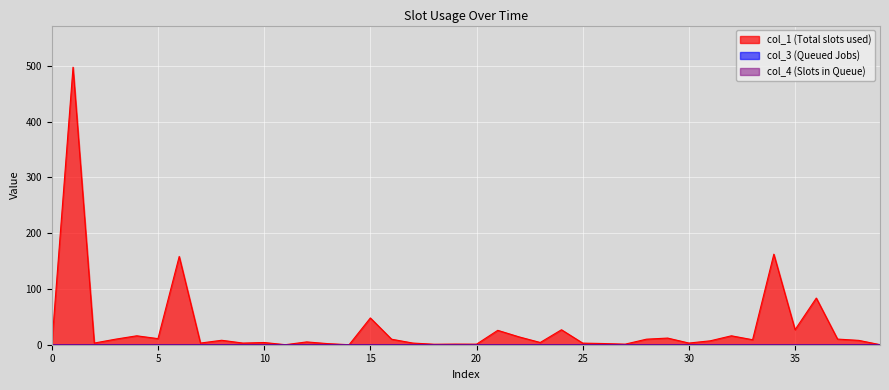

The value of col_3 at 33 is 0.0. True or false?

True